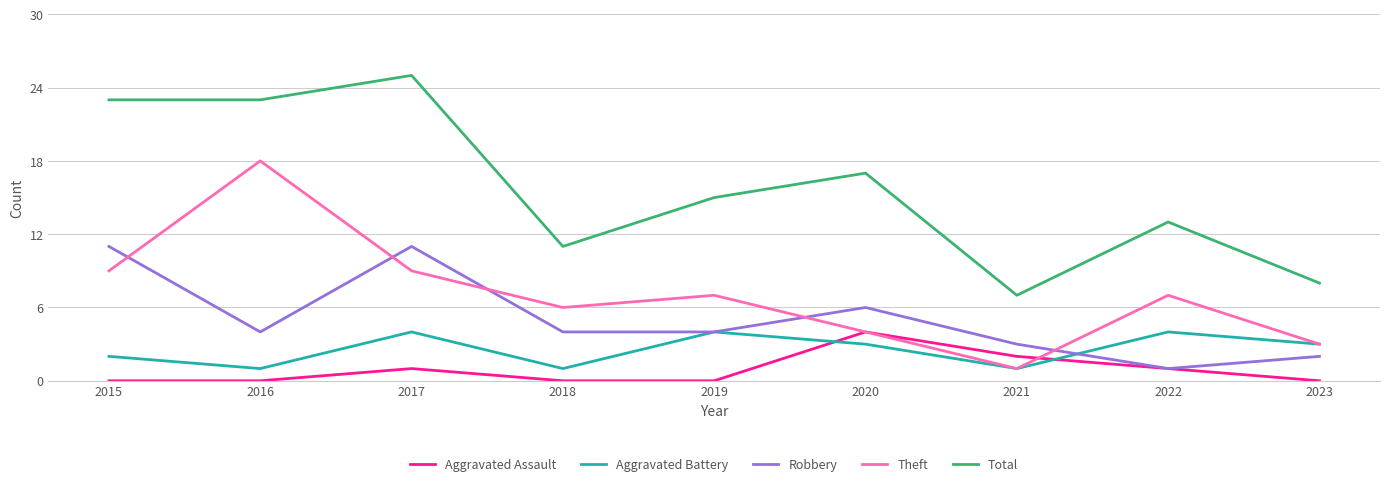

What is the difference between the maximum and second lowest values in the Theft series?

15